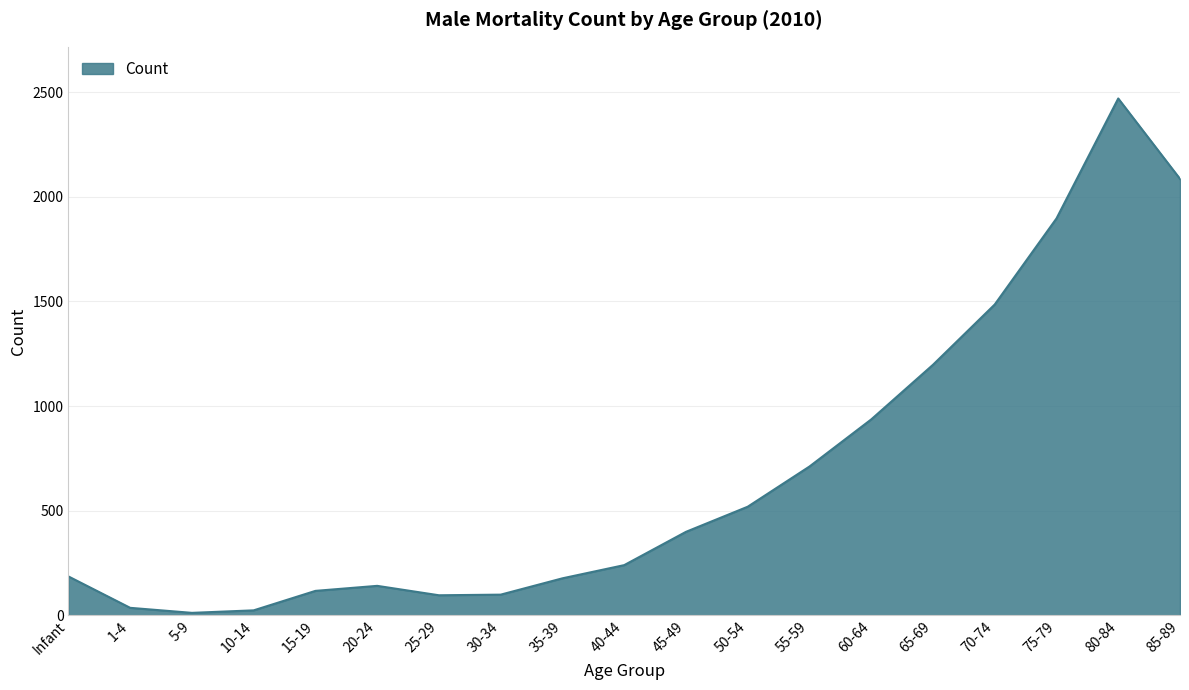

What is the greatest value displayed?

2469